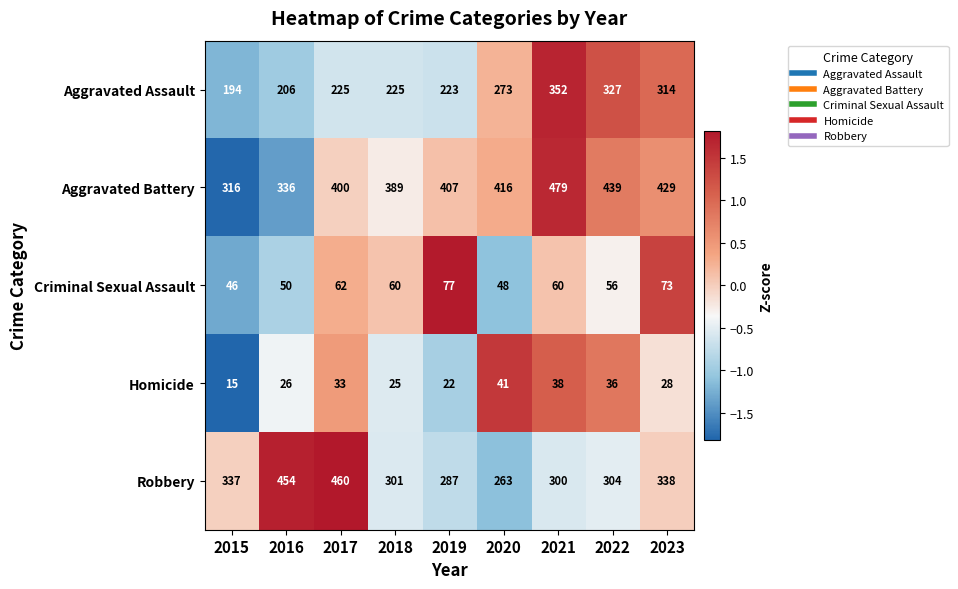

Which category has the highest value across all series?

2021